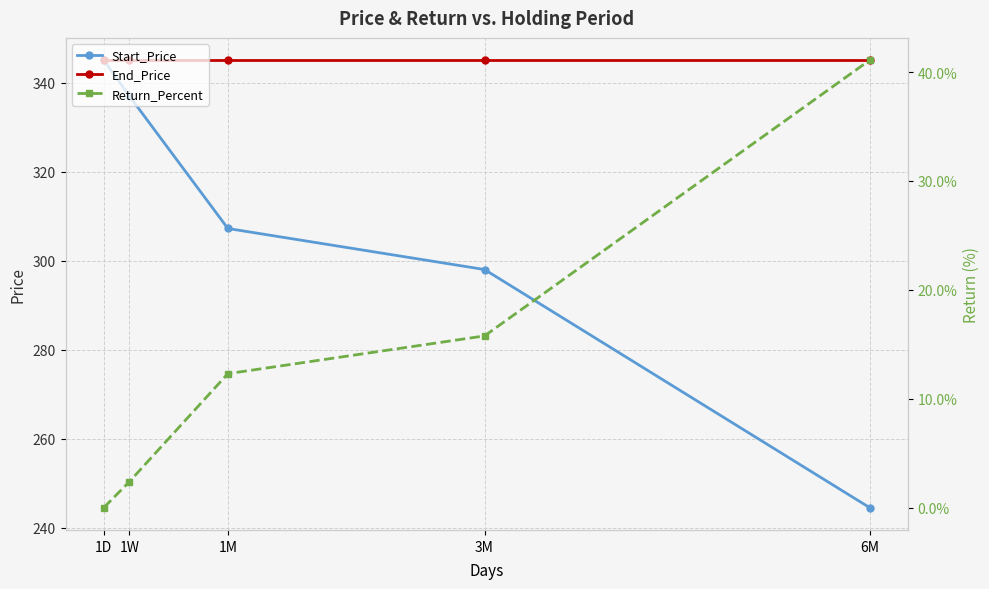

Which category has the highest value in the Return_Percent series?

6M